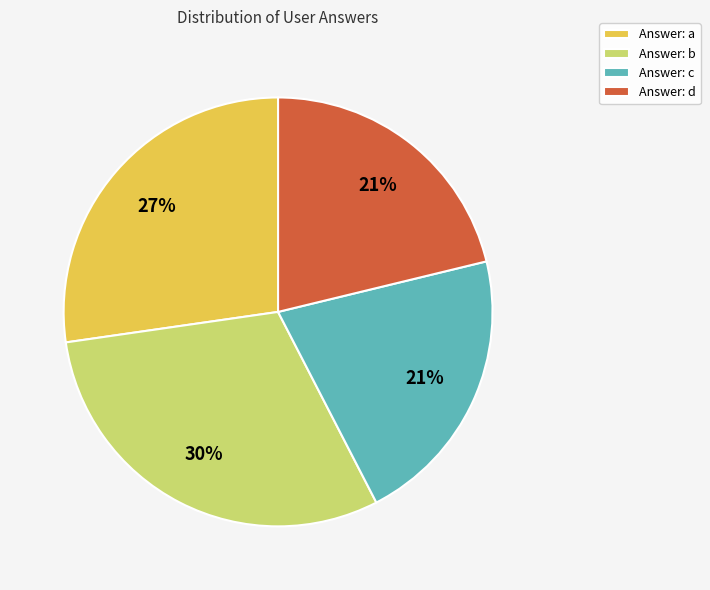

How many slices are in this pie chart?

4